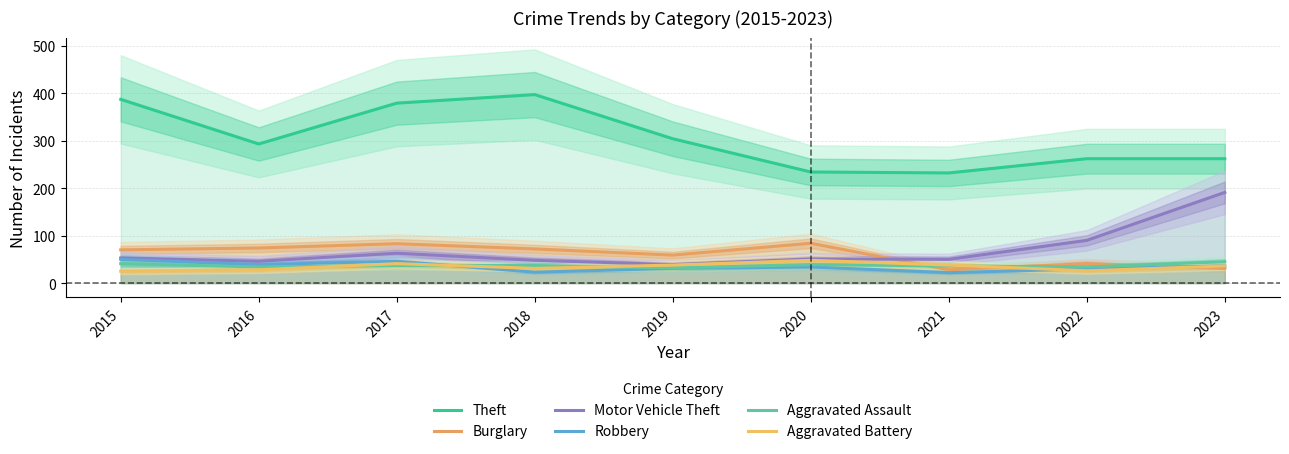

List the labels in order of Aggravated Battery value, smallest first.

2015, 2022, 2016, 2018, 2023, 2019, 2021, 2017, 2020